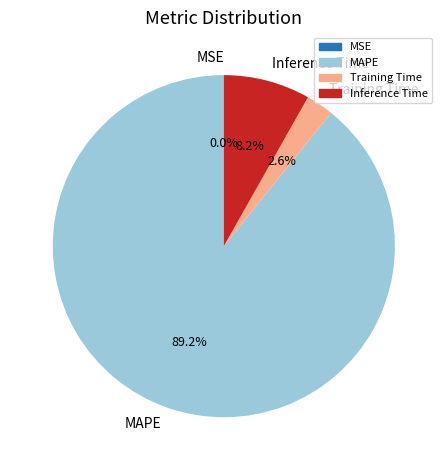

Combined, what portion of the pie is MAPE and Training Time?

91.8%